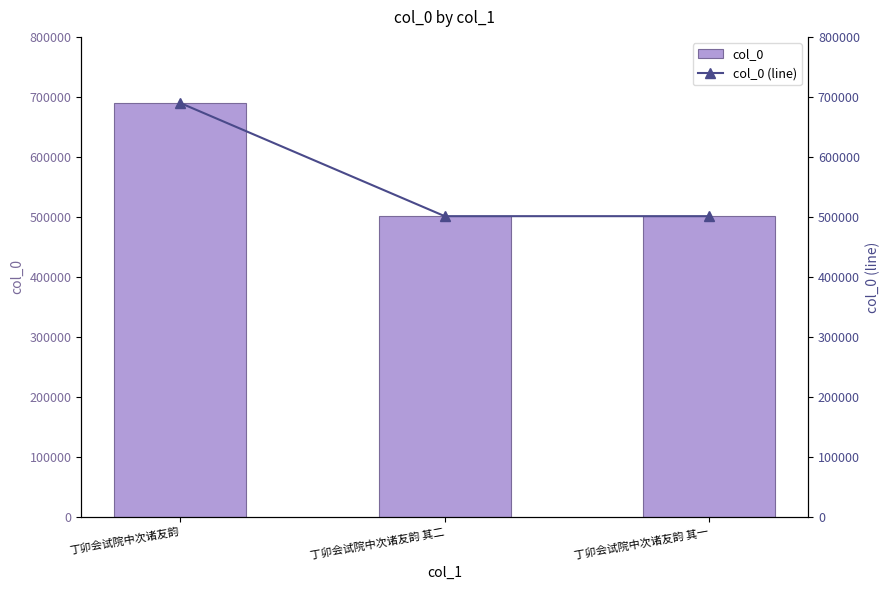

What is the average value of the col_0 series?

564077